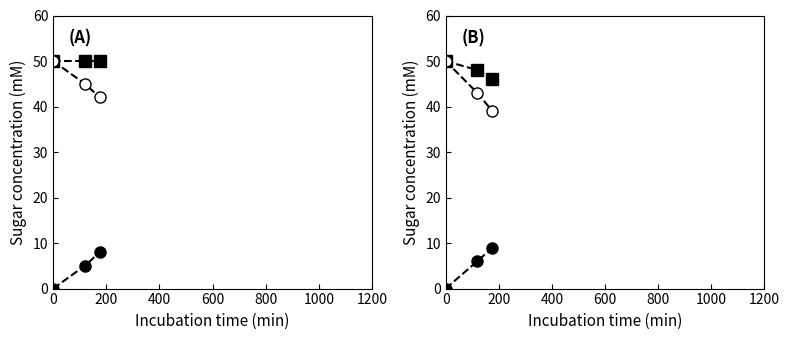

What is the total value across all series at 0?

200